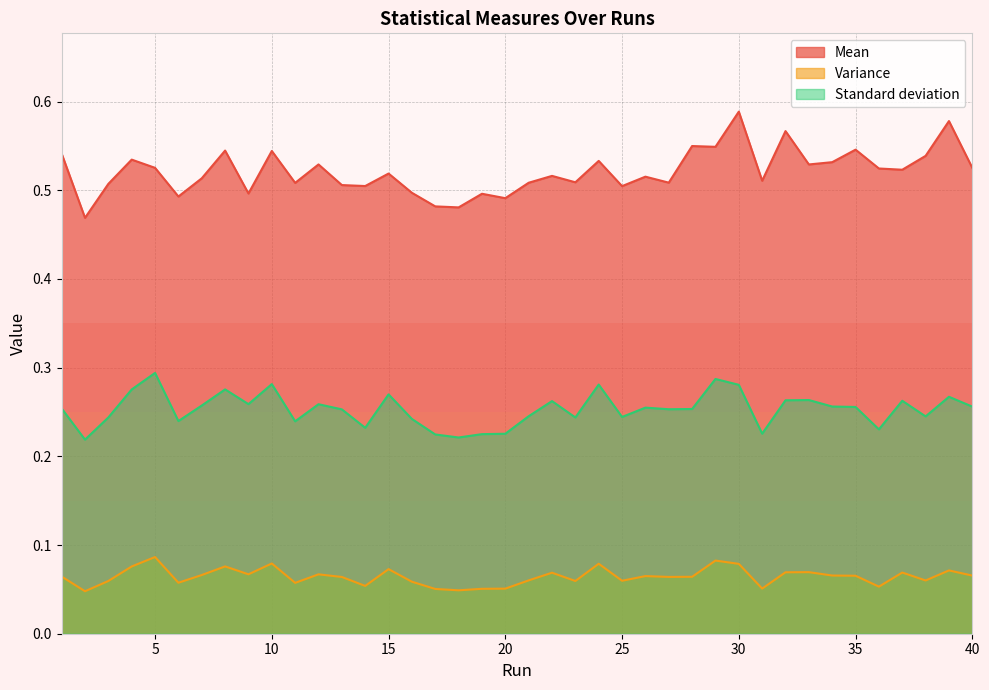

What is the value of the Variance point at the 23rd from the left?

0.1